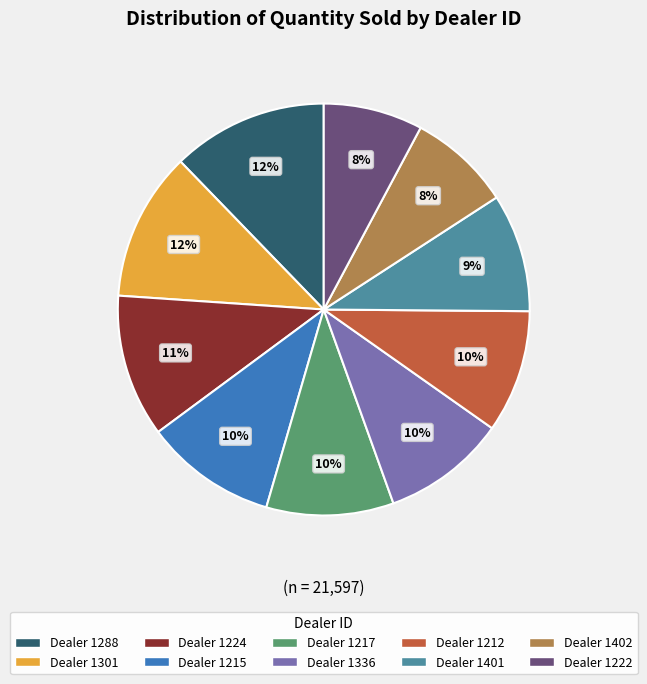

Count the number of slices in the pie.

10